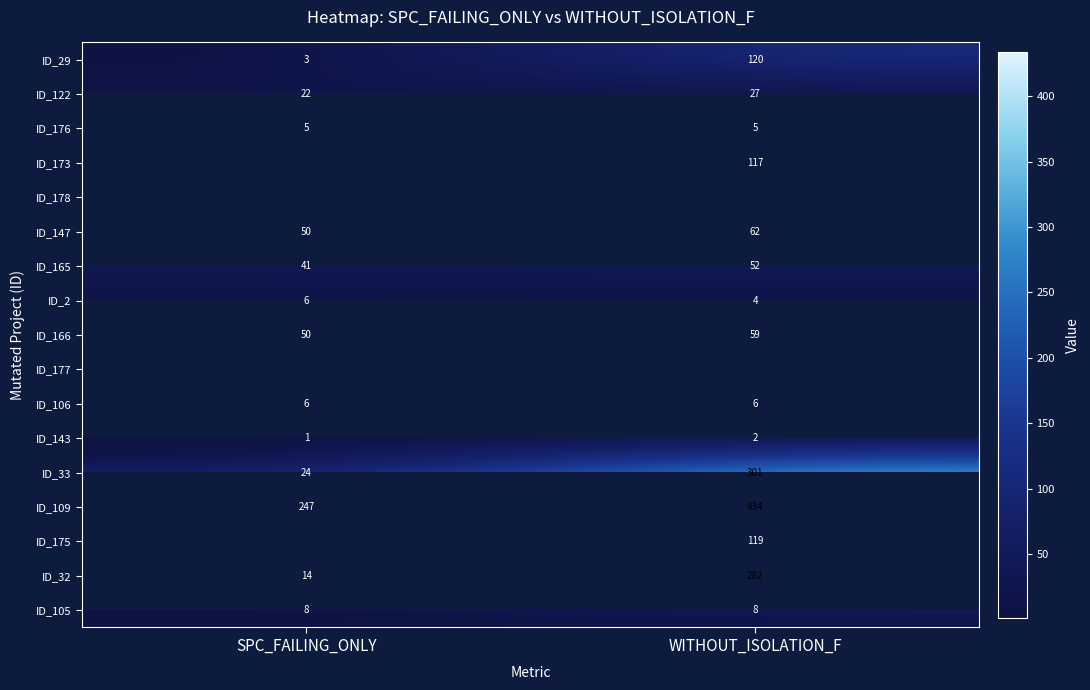

The value of ID_143 at SPC_FAILING_ONLY is 1. True or false?

True